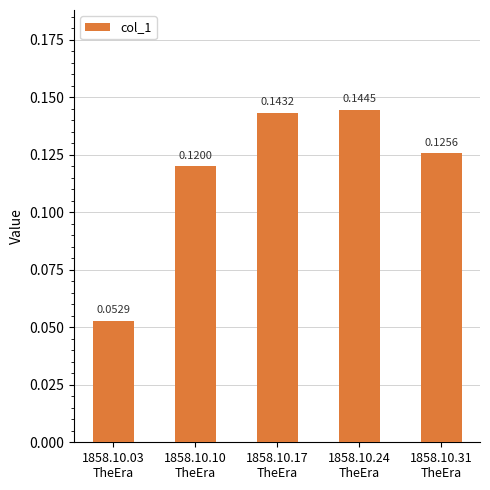

What is the sum of all values?

0.6